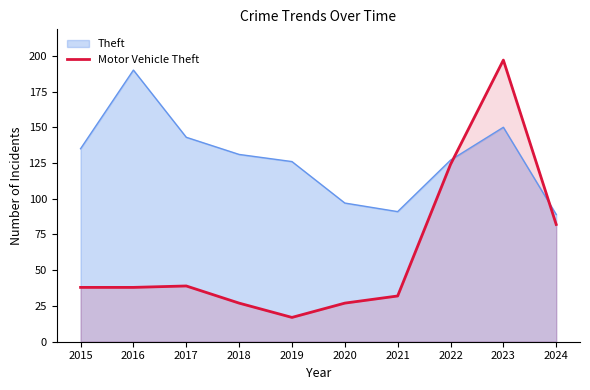

What is the difference between the maximum and minimum values in the Theft series?

101